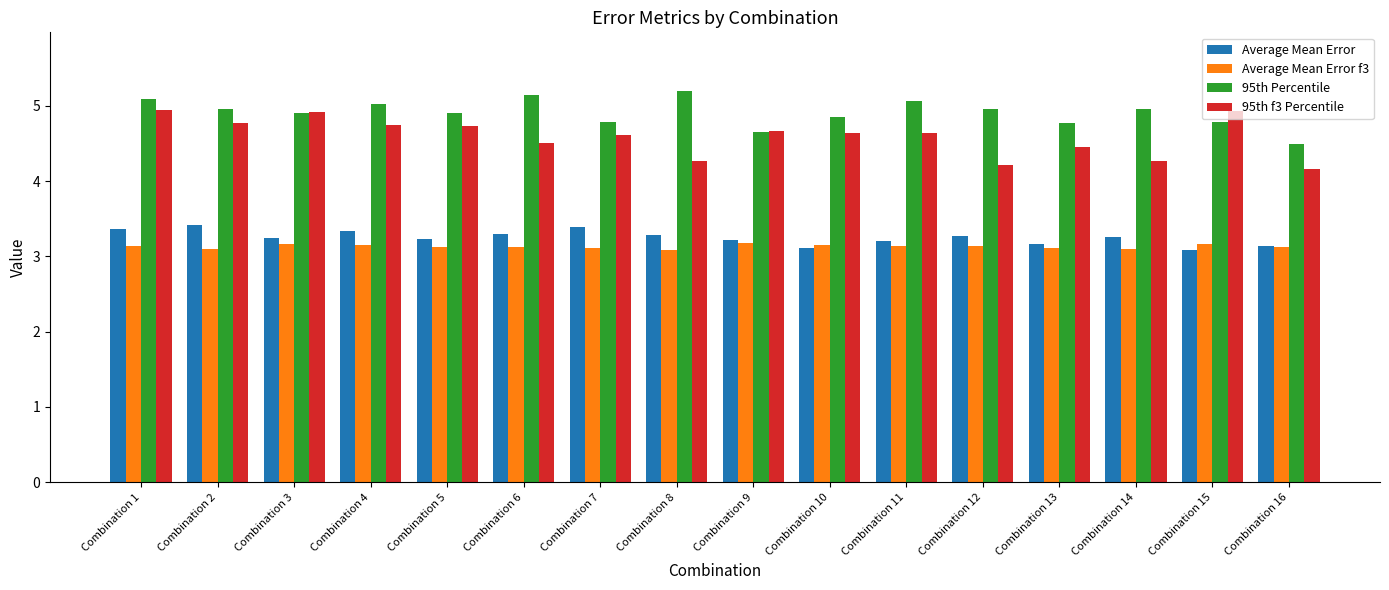

The Average Mean Error f3 series shows 3.1 at Combination 4. True or false?

True